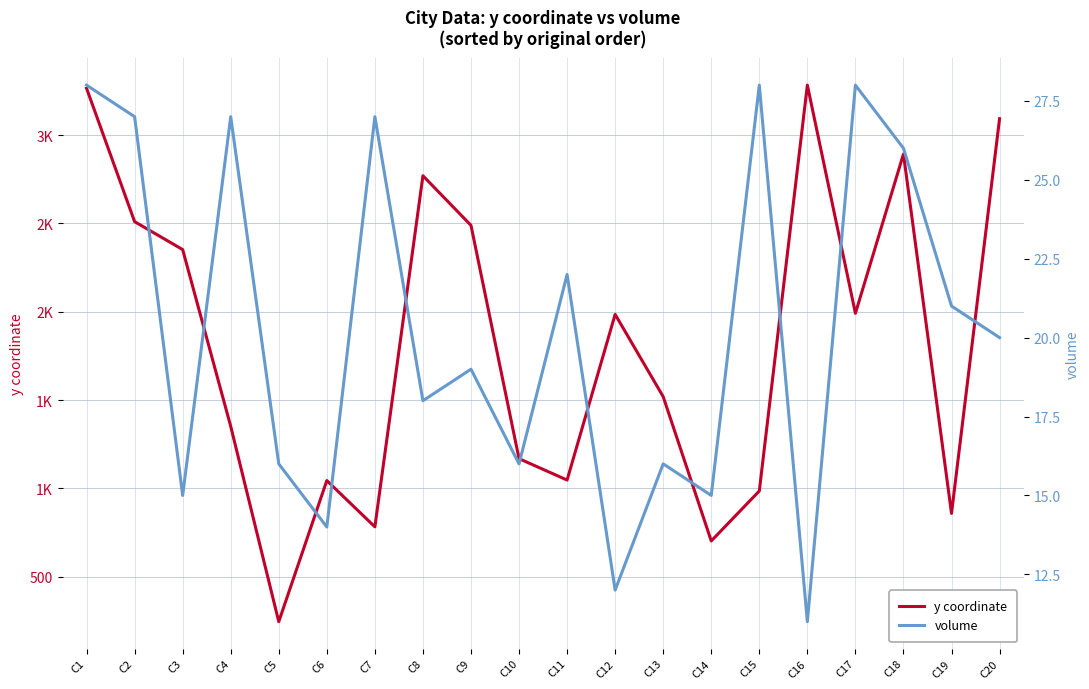

How many data points does each series have?

20